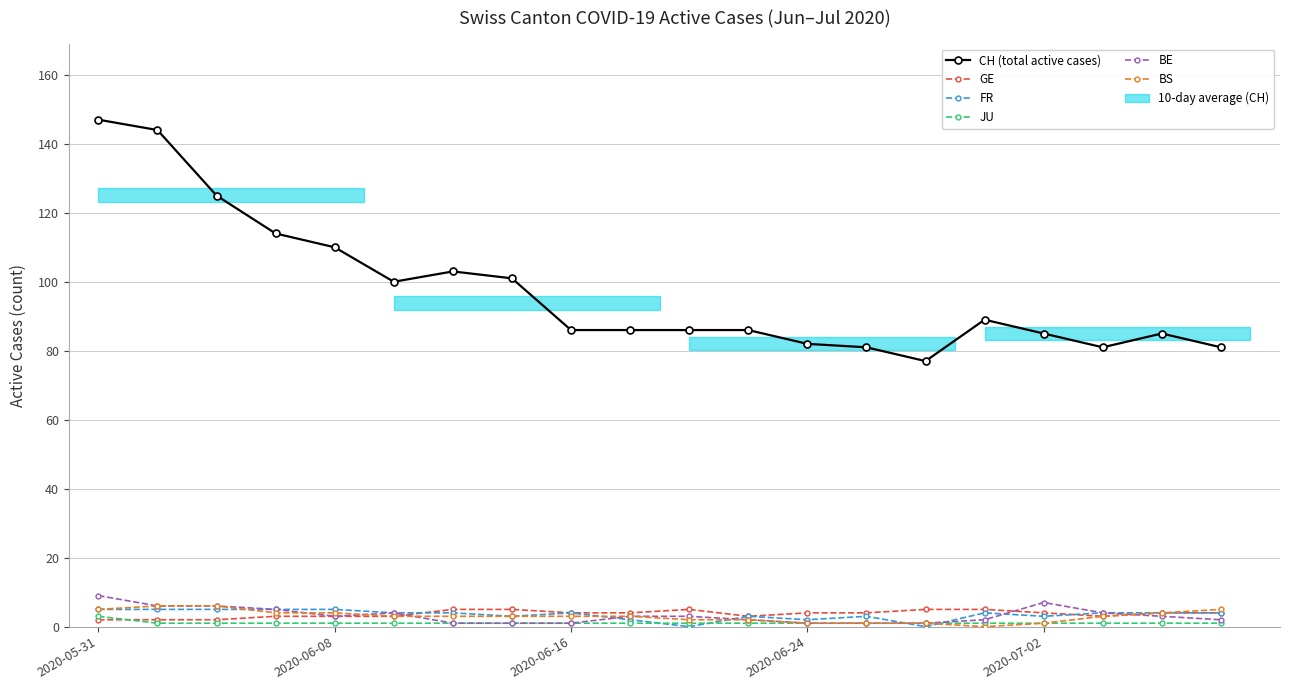

Does the chart have visible grid lines?

Yes